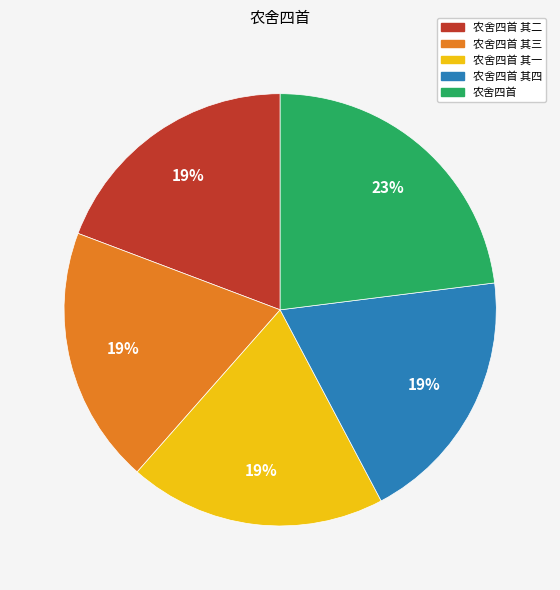

To the nearest percent, what is the average slice percentage?

20%